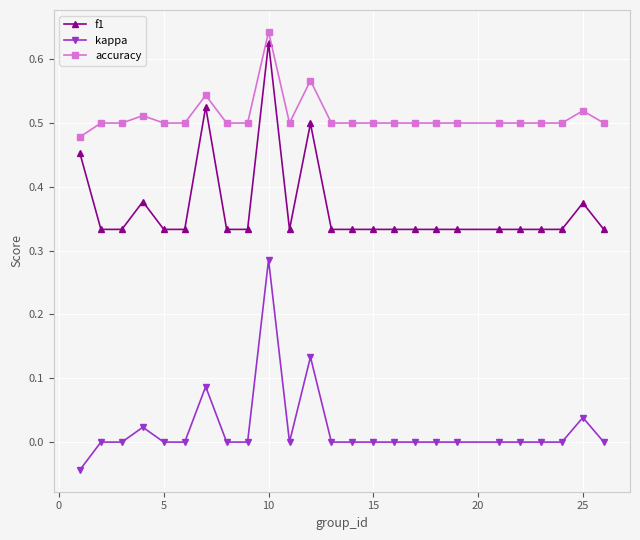

List the series in order of their overall mean, lowest first.

kappa, f1, accuracy